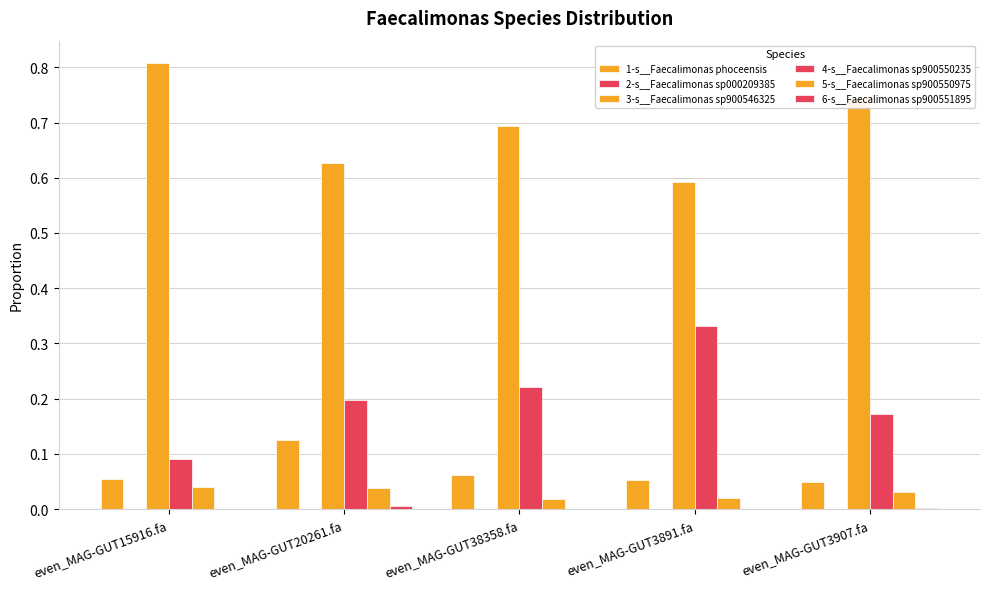

Reading left to right, what are all the values shown in this chart?

1-s__Faecalimonas phoceensis: even_MAG-GUT15916.fa=0.1	even_MAG-GUT20261.fa=0.1	even_MAG-GUT38358.fa=0.1	even_MAG-GUT3891.fa=0.1	even_MAG-GUT3907.fa=0.0
2-s__Faecalimonas sp000209385: even_MAG-GUT15916.fa=0.0	even_MAG-GUT20261.fa=0.0	even_MAG-GUT38358.fa=0.0	even_MAG-GUT3891.fa=0.0	even_MAG-GUT3907.fa=0.0
3-s__Faecalimonas sp900546325: even_MAG-GUT15916.fa=0.8	even_MAG-GUT20261.fa=0.6	even_MAG-GUT38358.fa=0.7	even_MAG-GUT3891.fa=0.6	even_MAG-GUT3907.fa=0.7
4-s__Faecalimonas sp900550235: even_MAG-GUT15916.fa=0.1	even_MAG-GUT20261.fa=0.2	even_MAG-GUT38358.fa=0.2	even_MAG-GUT3891.fa=0.3	even_MAG-GUT3907.fa=0.2
5-s__Faecalimonas sp900550975: even_MAG-GUT15916.fa=0.0	even_MAG-GUT20261.fa=0.0	even_MAG-GUT38358.fa=0.0	even_MAG-GUT3891.fa=0.0	even_MAG-GUT3907.fa=0.0
6-s__Faecalimonas sp900551895: even_MAG-GUT15916.fa=0.0	even_MAG-GUT20261.fa=0.0	even_MAG-GUT38358.fa=0.0	even_MAG-GUT3891.fa=0.0	even_MAG-GUT3907.fa=0.0